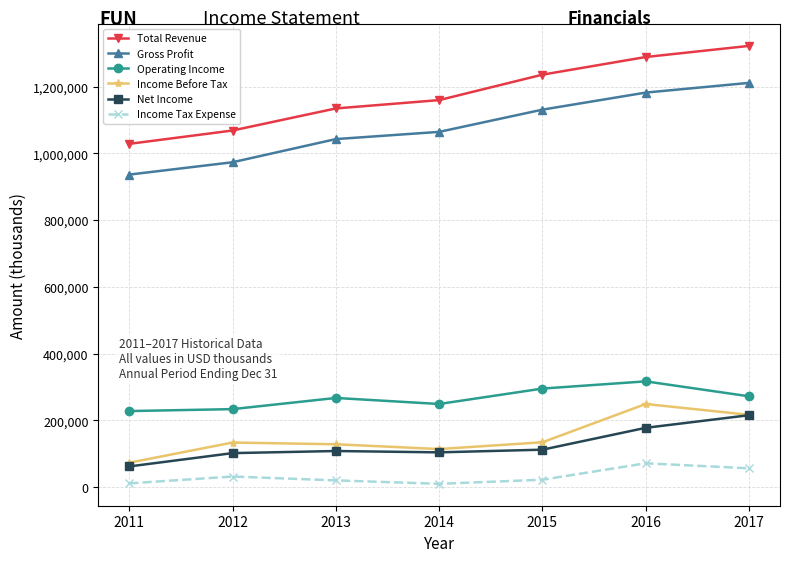

At which label does Income Tax Expense first exceed 22200?

2012